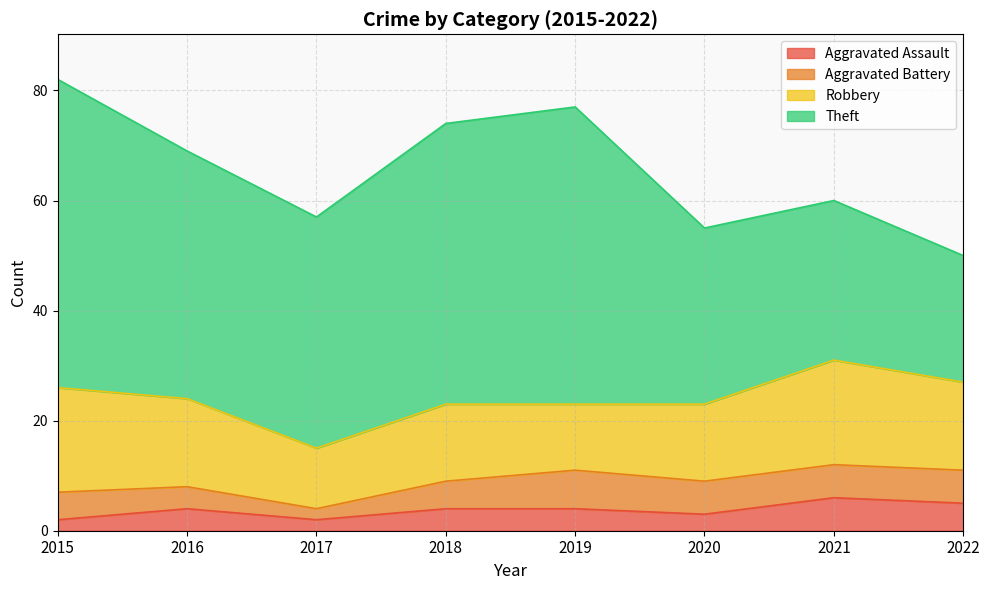

List the series in order of their peak value, highest first.

Theft, Robbery, Aggravated Battery, Aggravated Assault